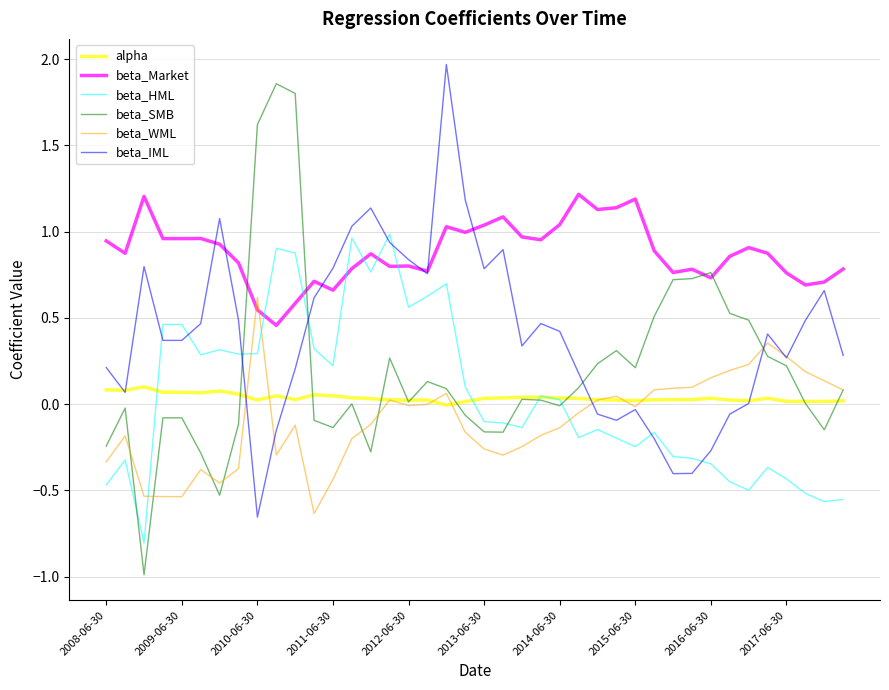

What is the smallest value displayed?

-1.0